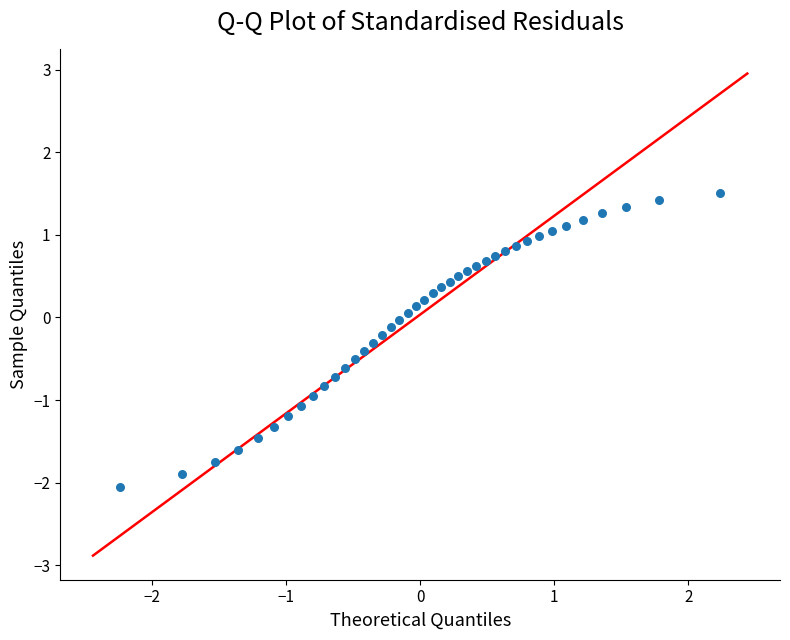

What is the range of Y values (max minus min)?

3.6